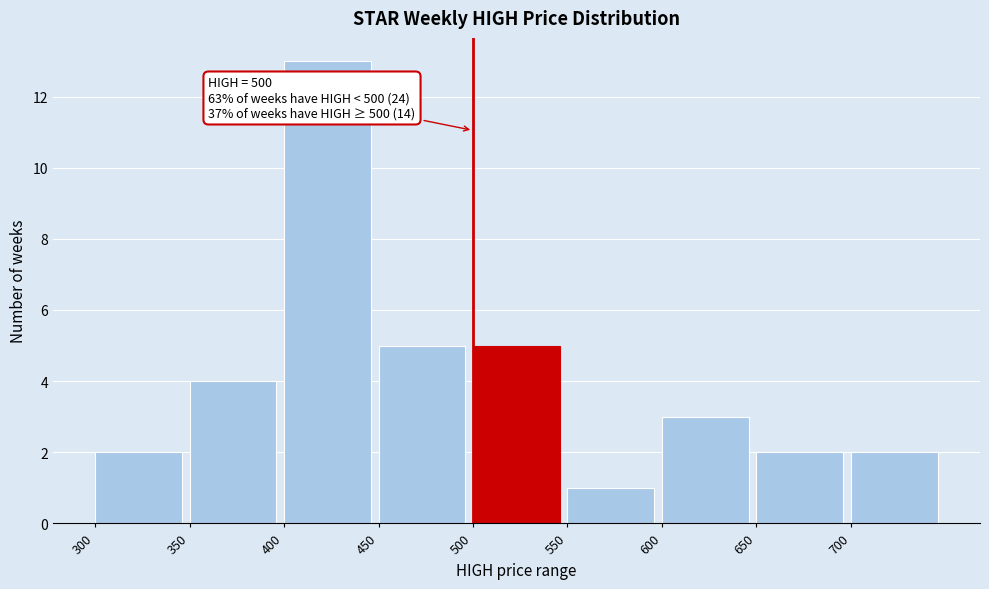

Which range on the x-axis has the tallest bar?

400 to 450